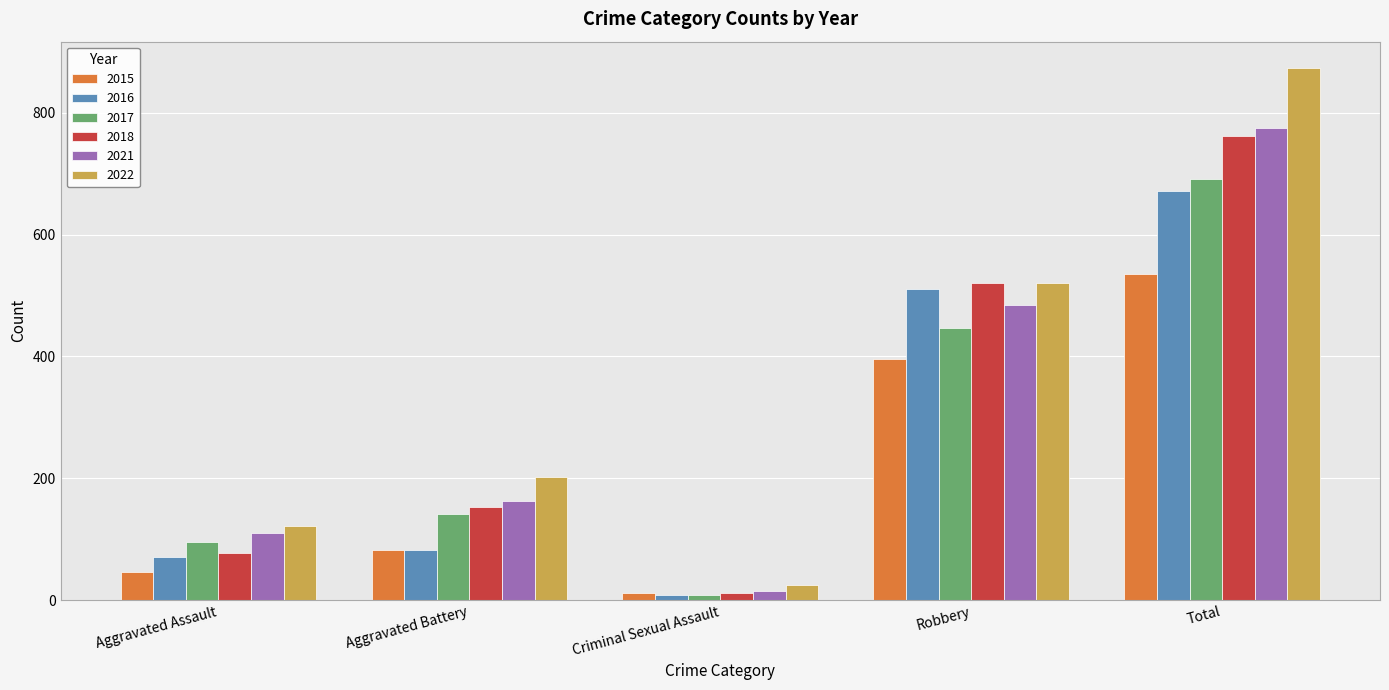

What is the label of the 1st bar from the right?

Total